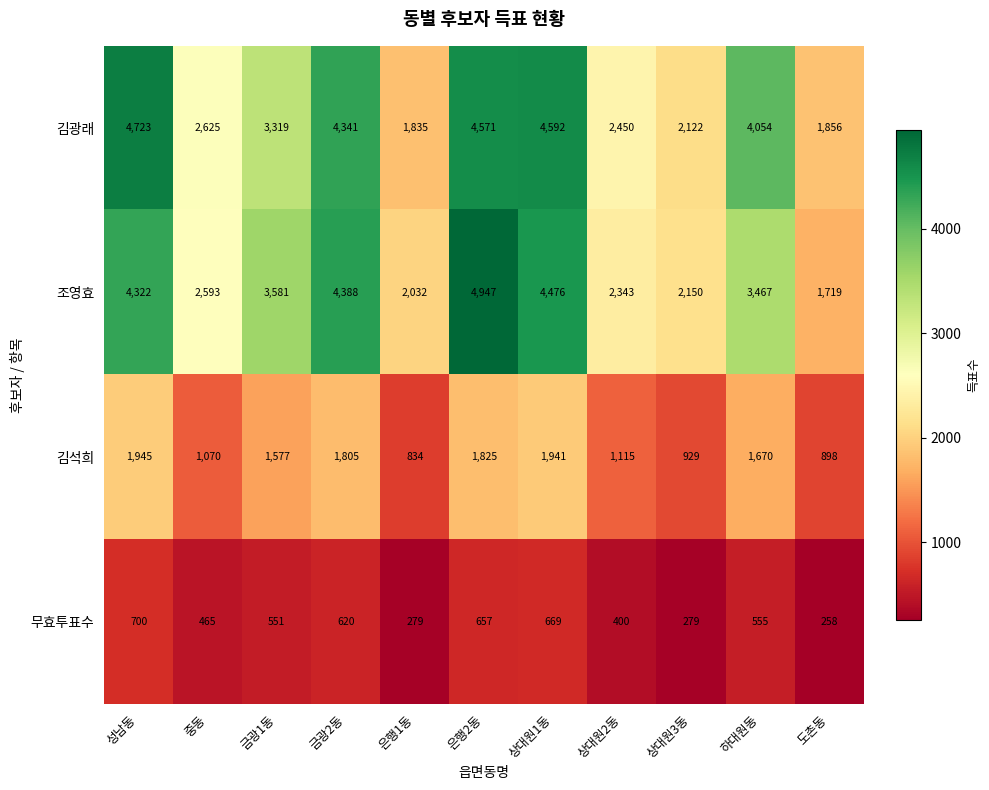

What is the difference between the highest and lowest values at 금광2동?

3768